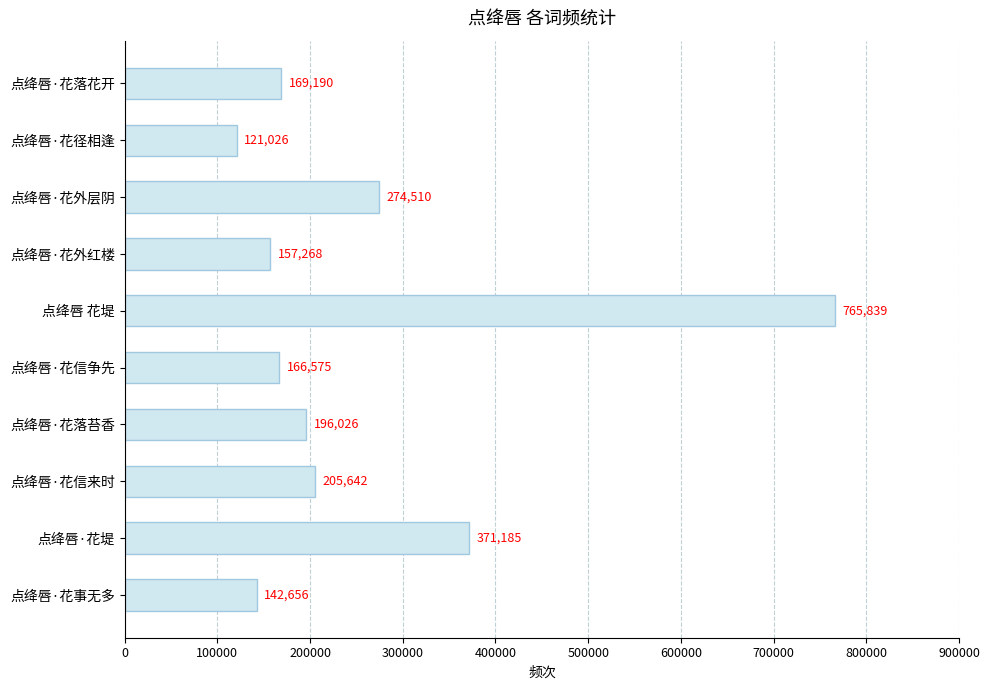

Where is the data nearest to the value 443432?

点绛唇·花堤